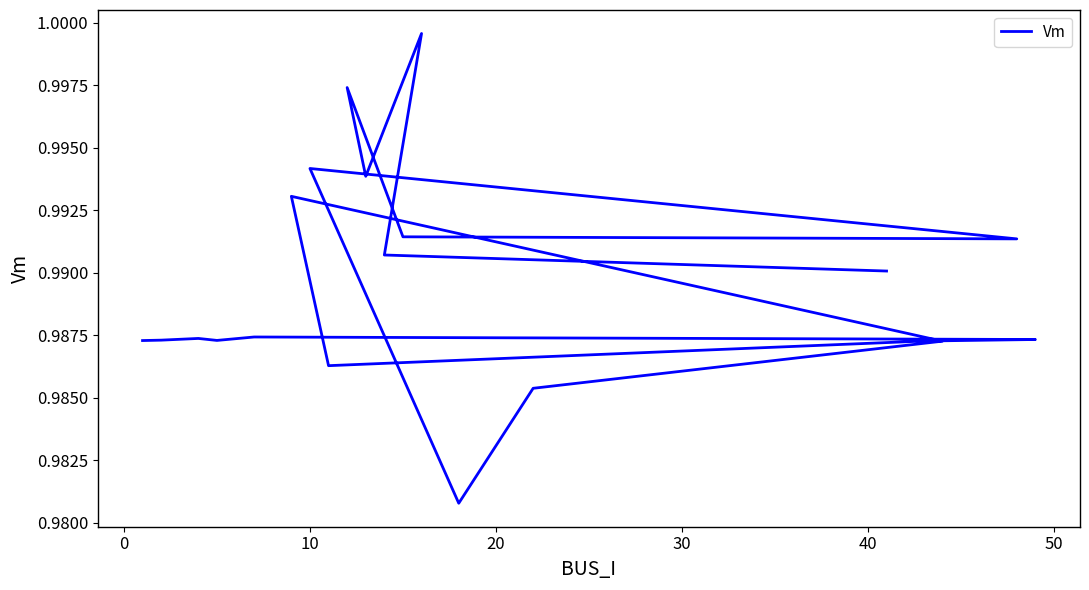

What value does the data have at 20?

1.0